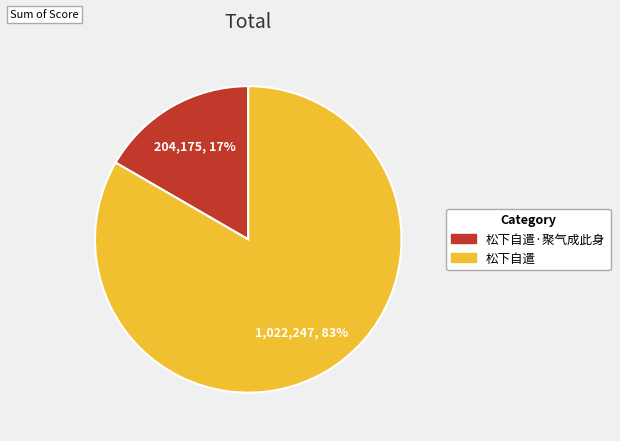

To the nearest percent, what is the average slice percentage?

50%